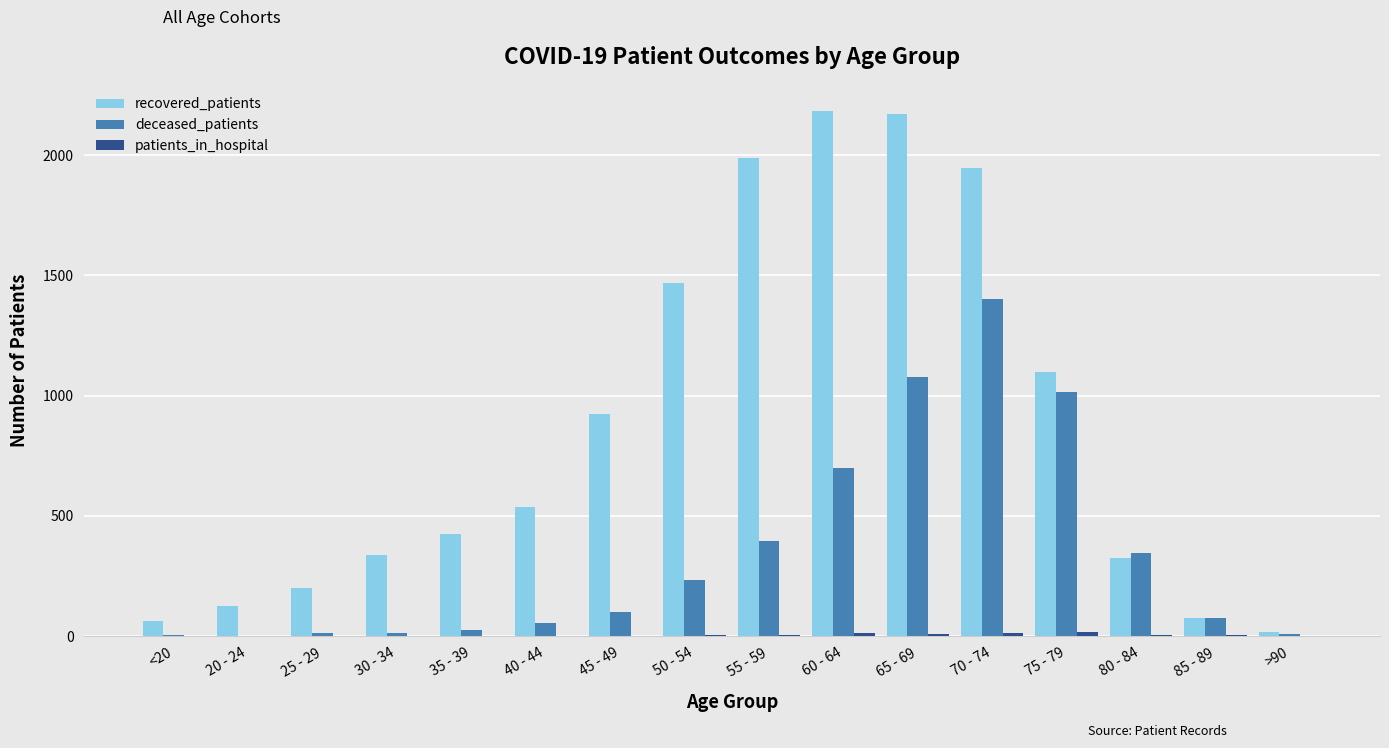

Between 20 - 24 and 70 - 74, which series saw the biggest shift?

recovered_patients